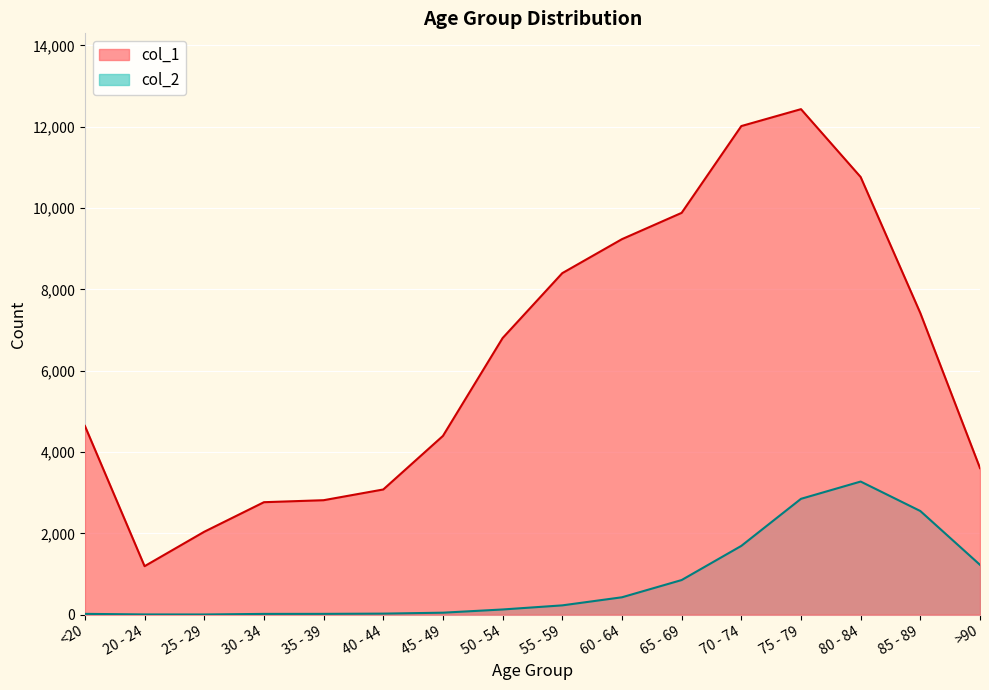

What is the maximum value shown in the chart?

12434